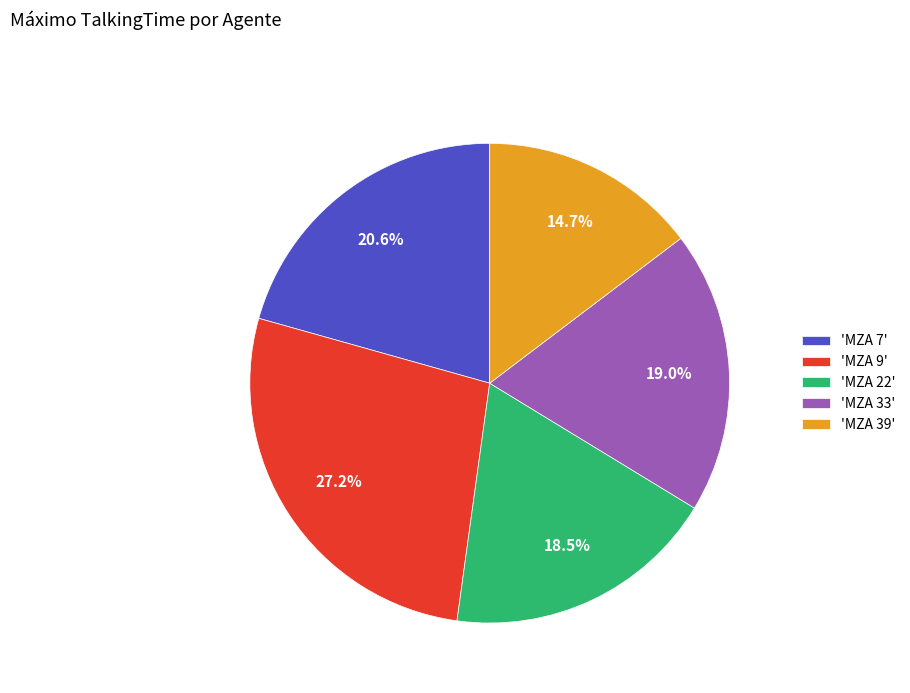

Which category has the smallest portion of the pie?

'MZA 39'